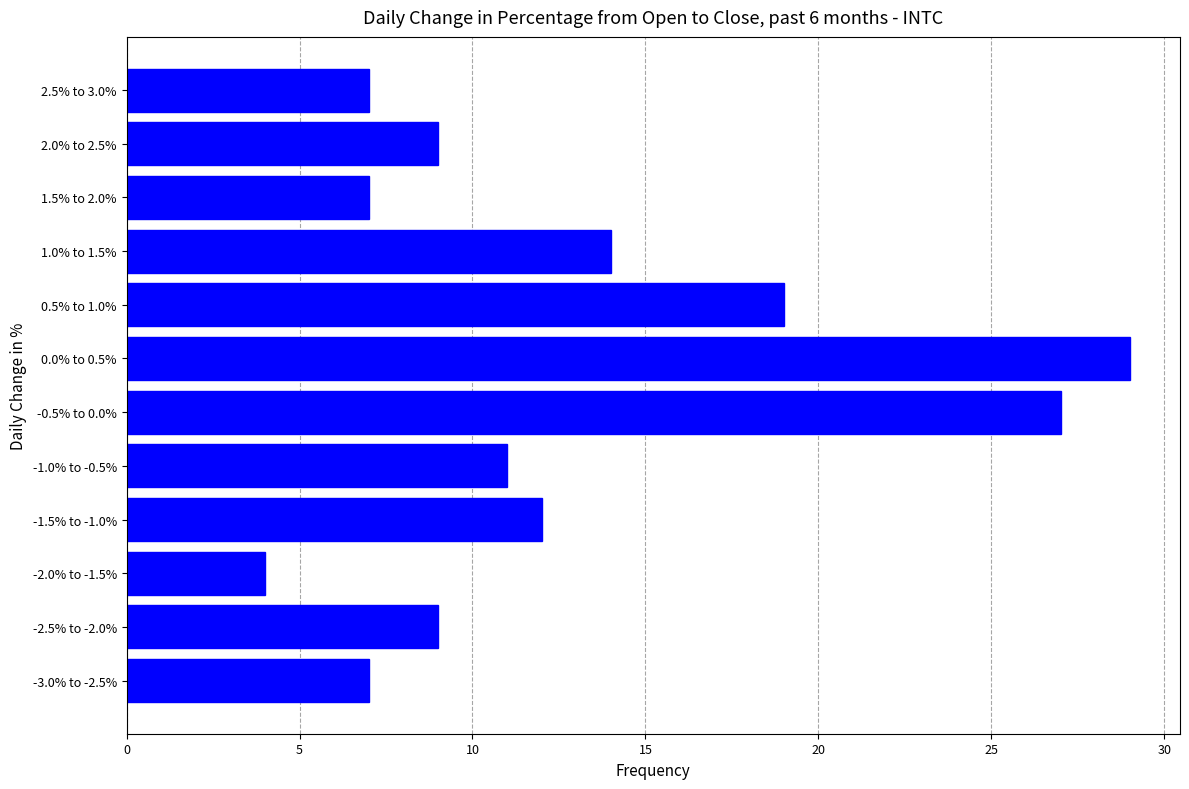

Reading bottom to top, extract all data points from this chart.

7	9	4	12	11	27	29	19	14	7	9	7